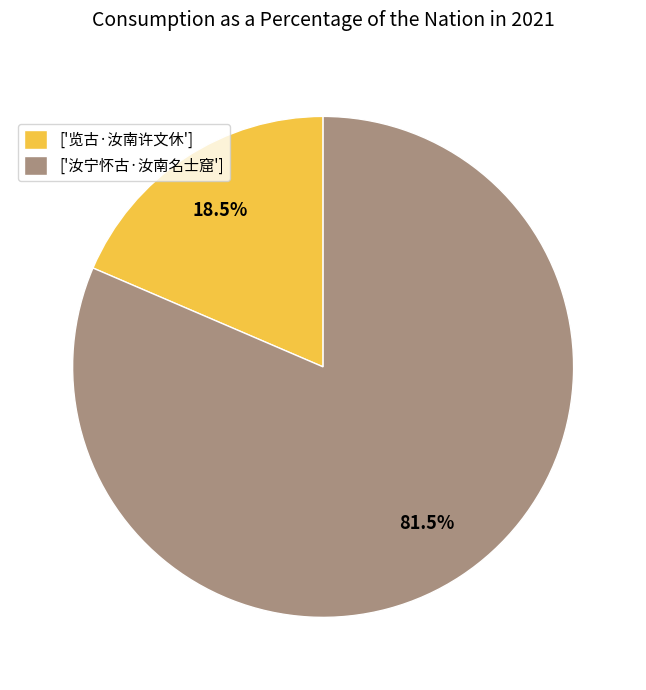

What percentage do ['览古·汝南许文休'] and ['汝宁怀古·汝南名士窟'] together represent?

100.0%